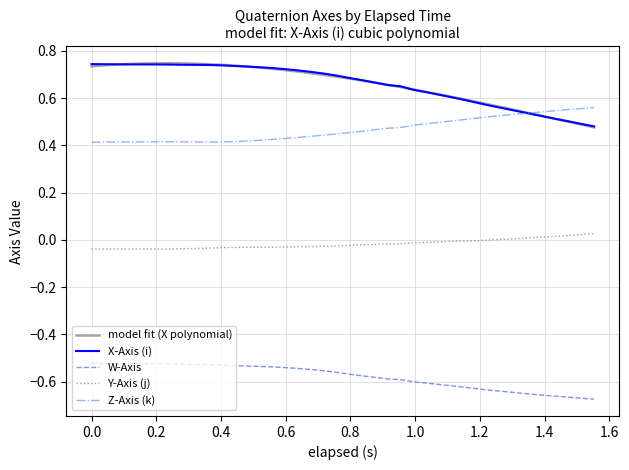

List the series in order of their overall mean, lowest first.

W_Axis, Y_Axis, Z_Axis, X_Axis